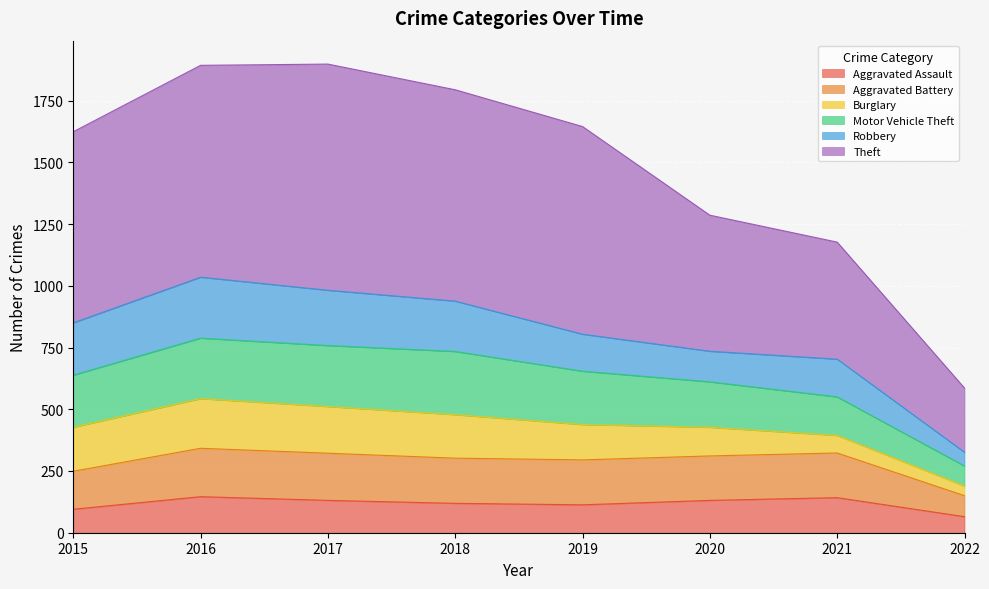

What is the highest value of the Aggravated Assault series?

146